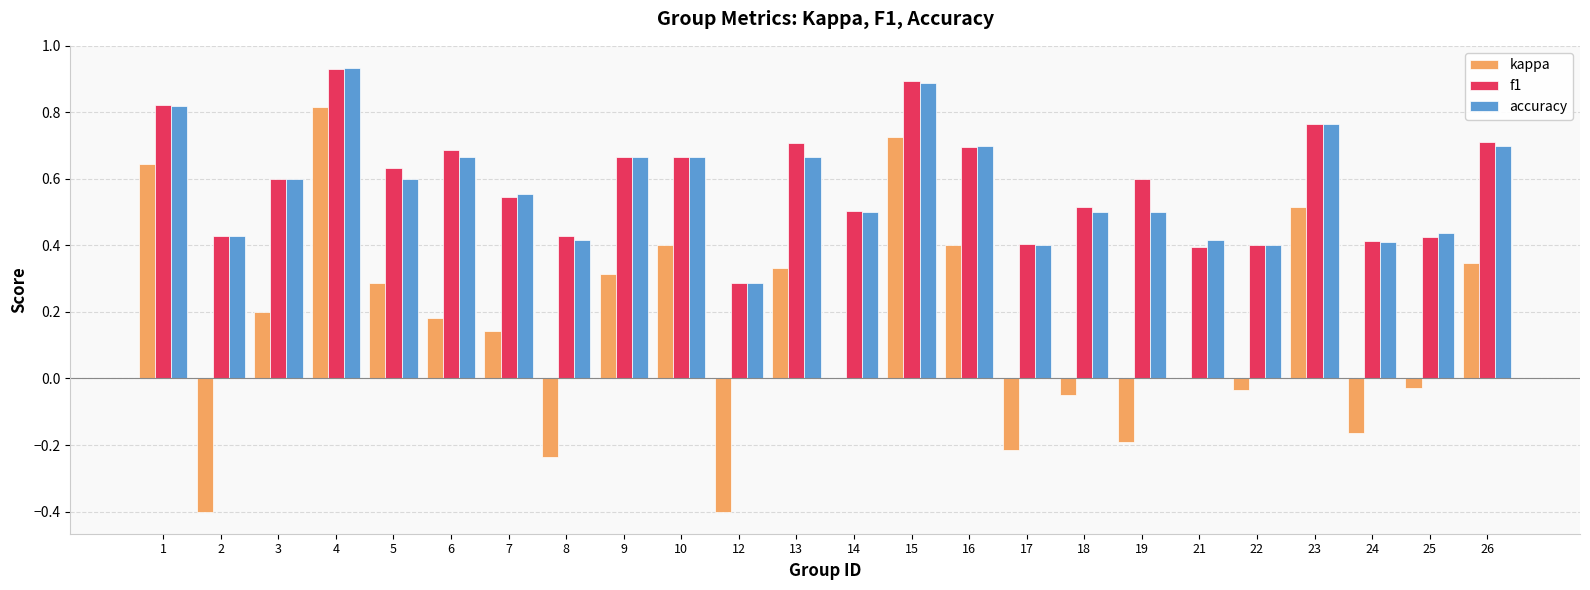

What are all the series names shown in the legend?

kappa, f1, accuracy